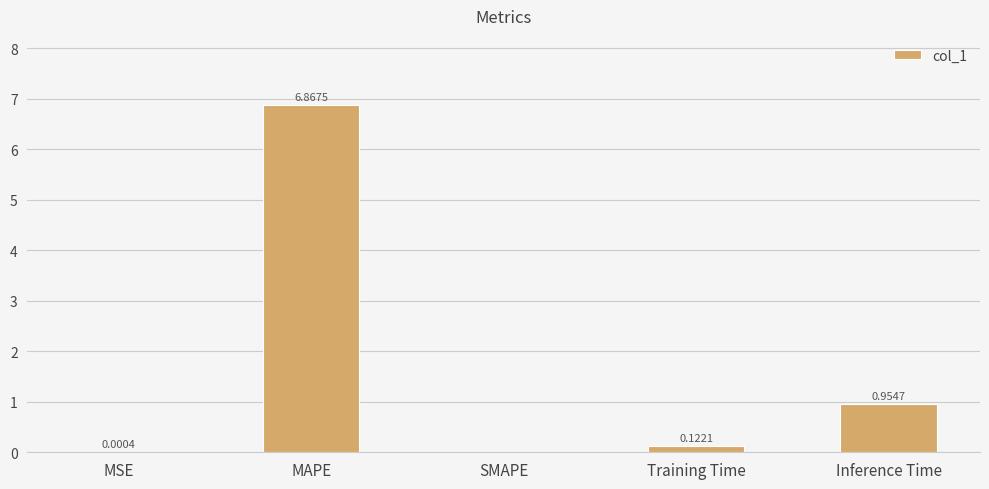

What is the change in value from MSE to Training Time?

+0.1